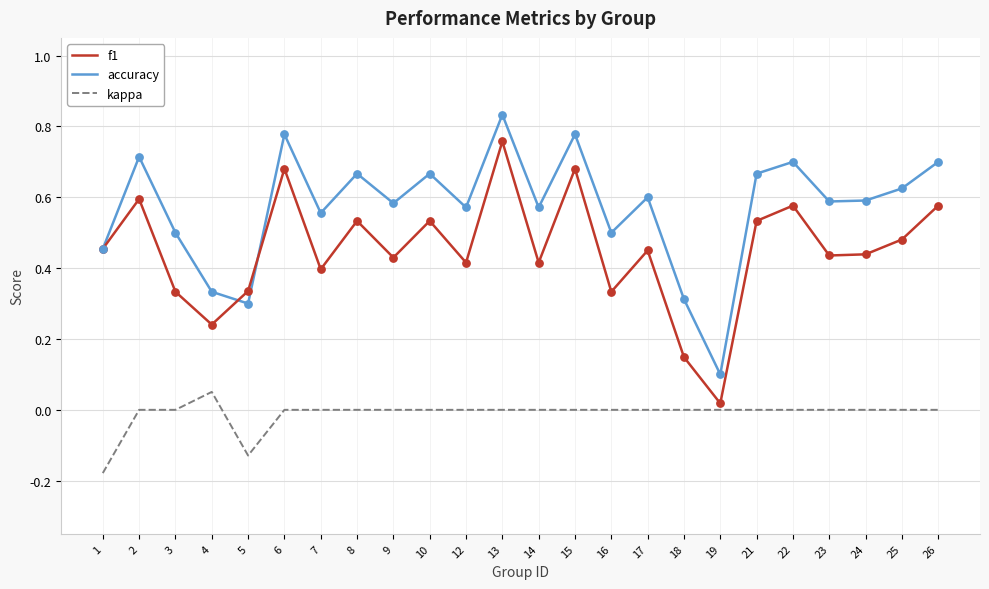

What is the total value across all series at 2?

1.3